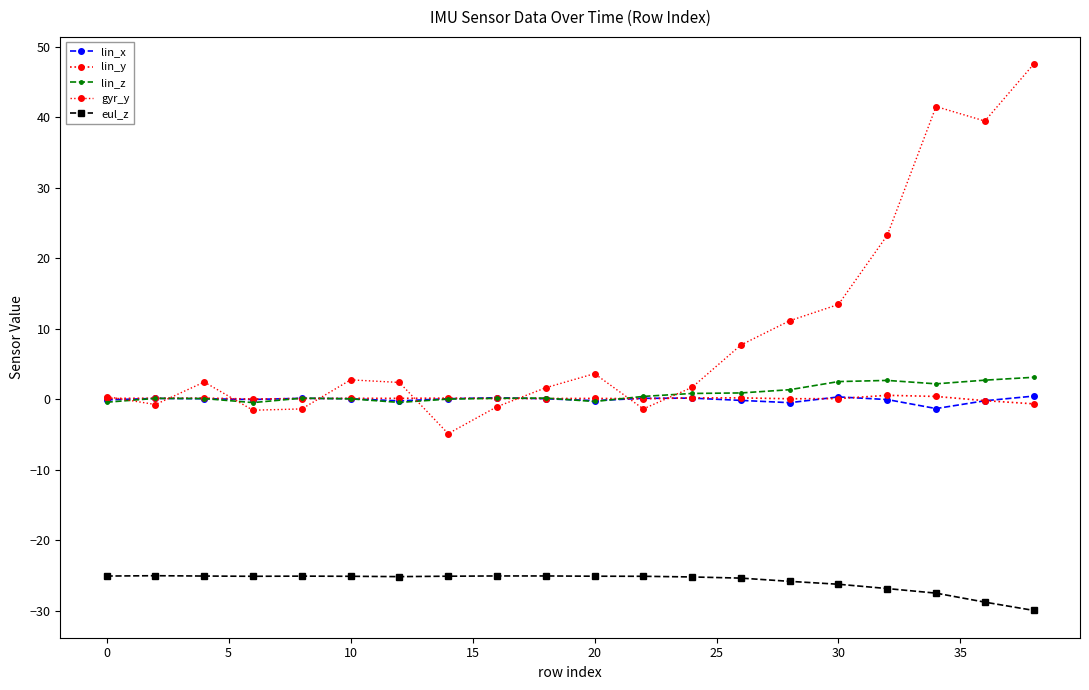

How many distinct data groups are displayed?

5